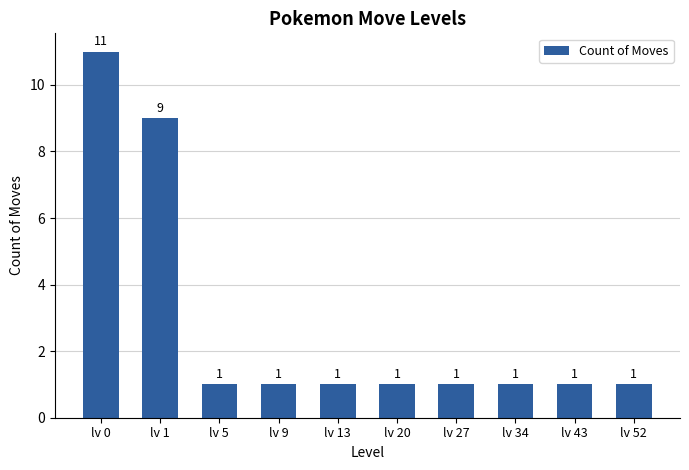

Reading left to right, list all the values displayed in this chart.

lv 0=11	lv 1=9	lv 5=1	lv 9=1	lv 13=1	lv 20=1	lv 27=1	lv 34=1	lv 43=1	lv 52=1